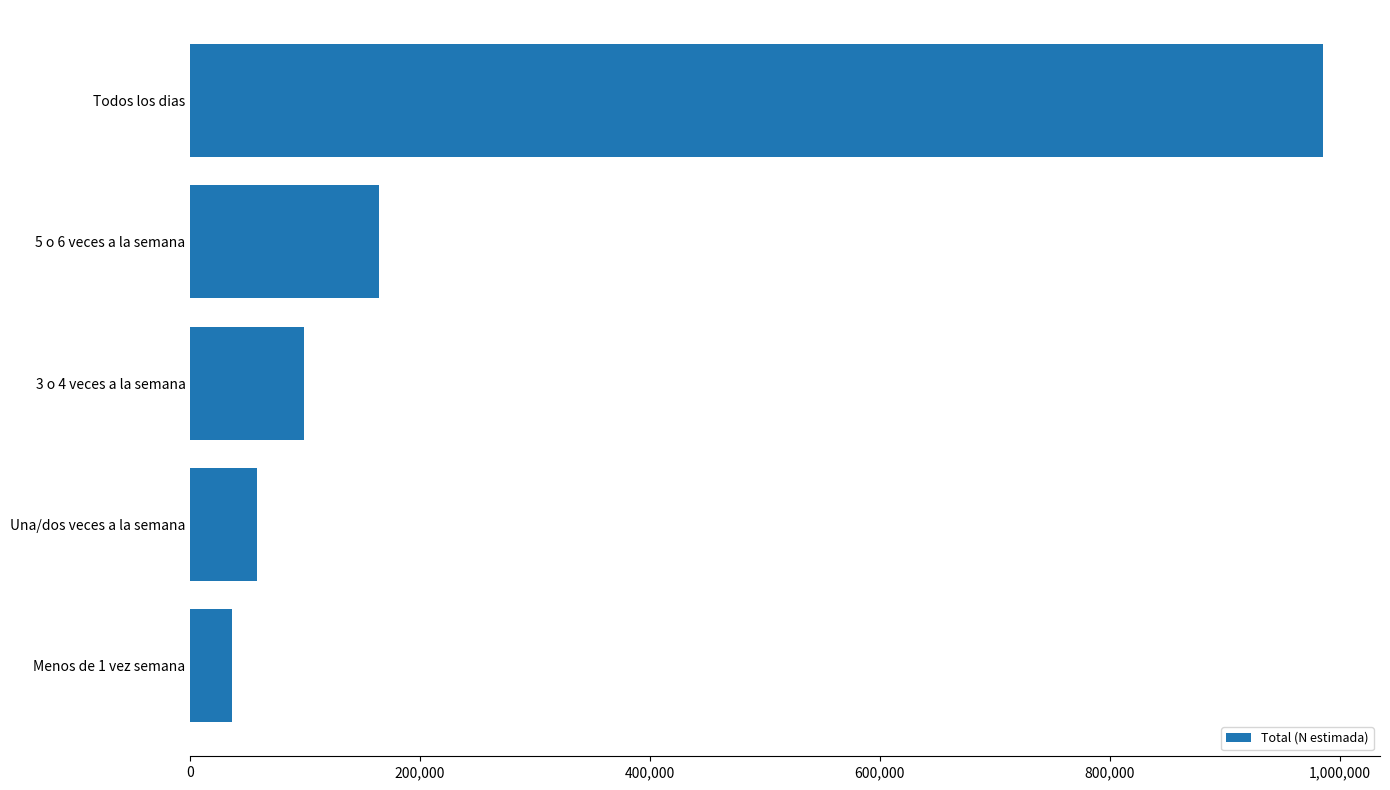

Reading top to bottom, extract all data points from this chart.

985914	163922	99037	57957	36111